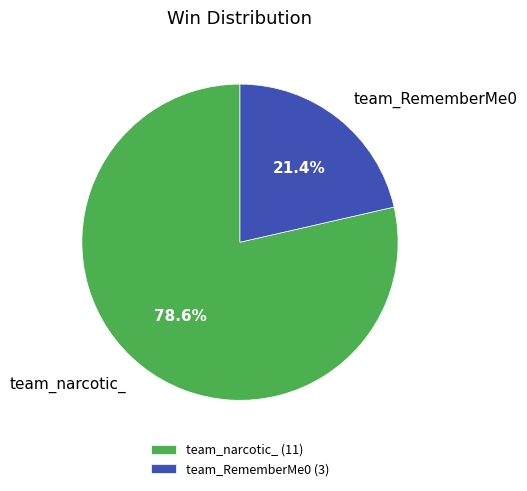

True or false: team_RememberMe0 accounts for 15% of the total.

False